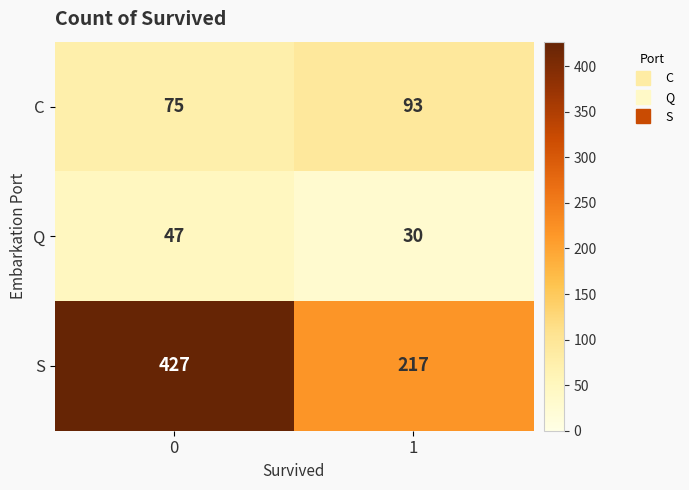

What is the difference between the Q values at 1 and 0?

17